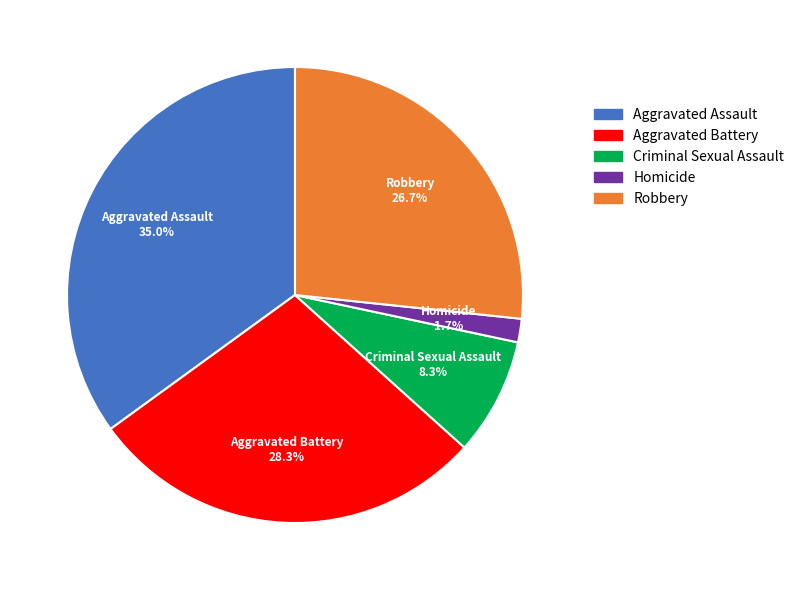

To the nearest percent, what is the difference between the Robbery and Criminal Sexual Assault slice percentages?

18%